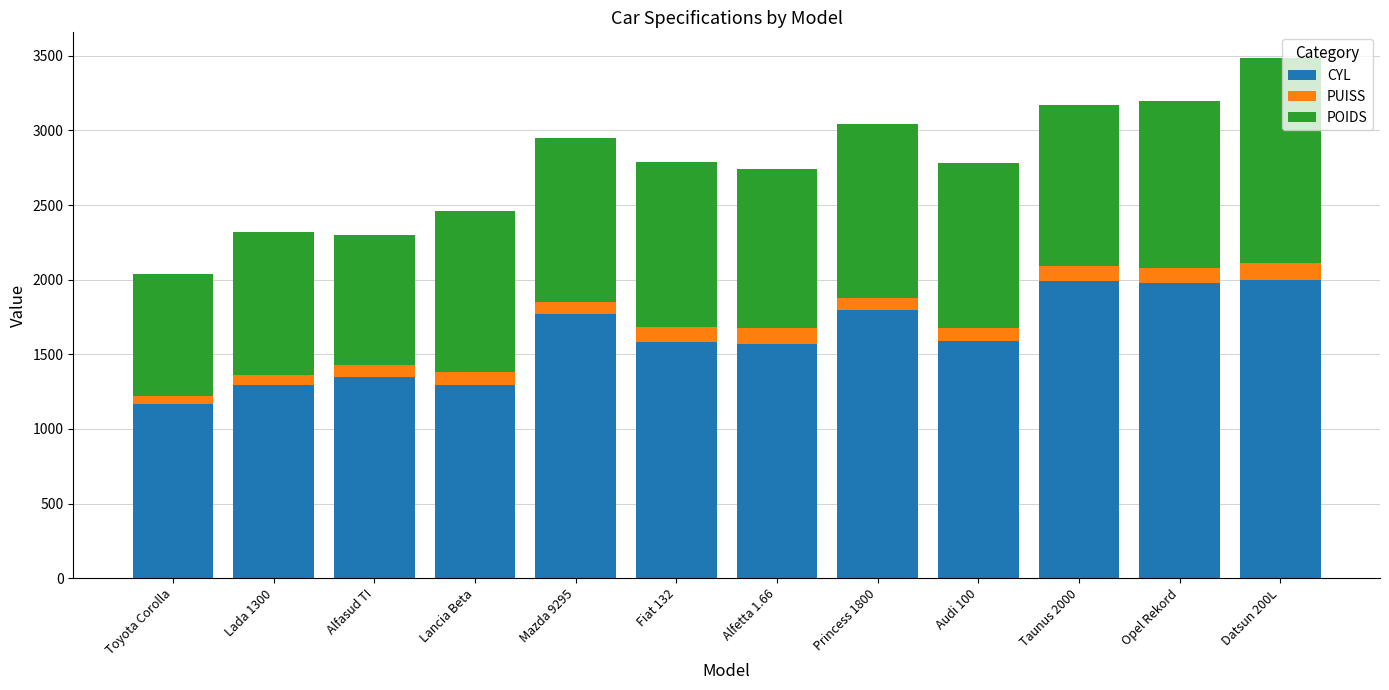

Read the CYL value at Alfasud TI.

1350